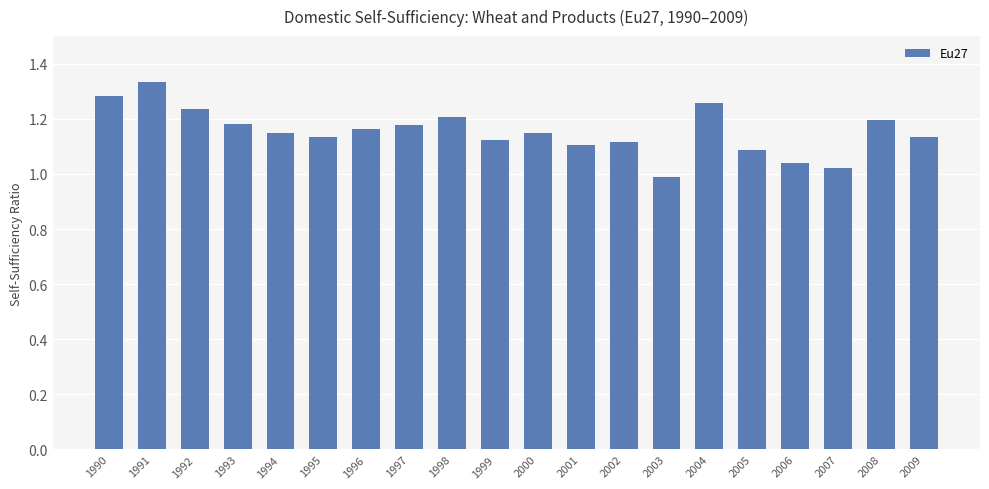

Is it true that the value at 2003 is 1.0?

True